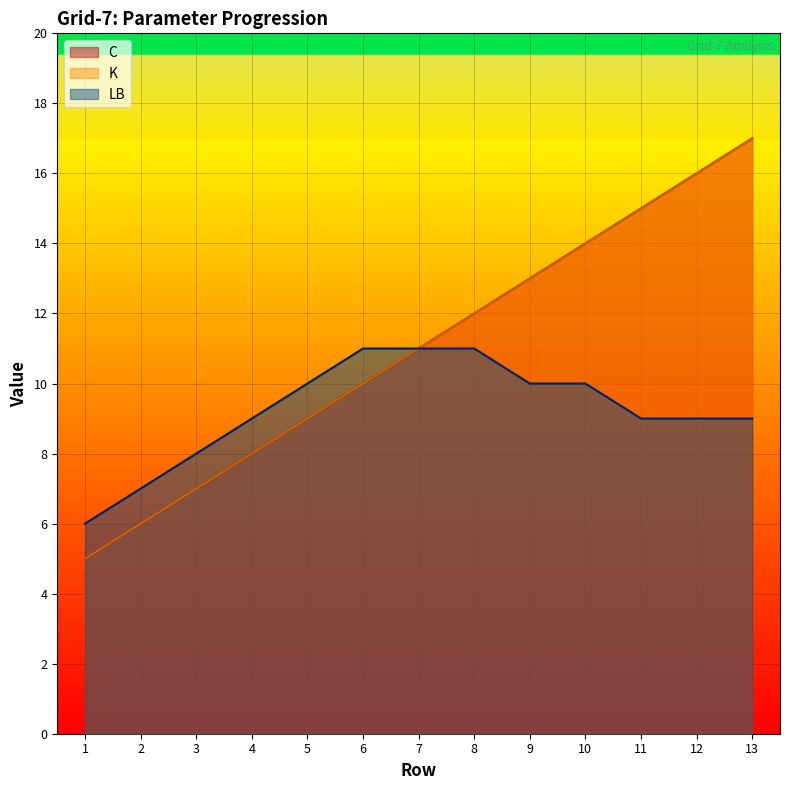

Is the value of K at 13 greater than the value of C at 4?

Yes